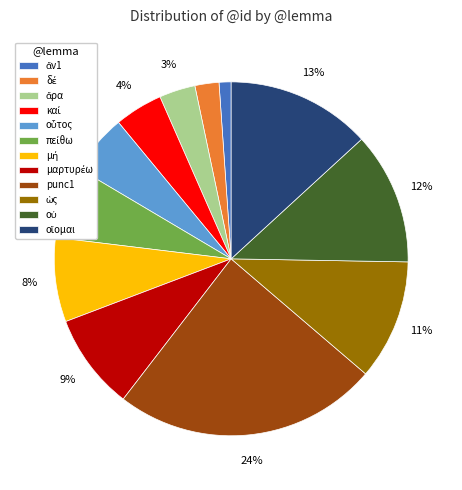

True or false: punc1 accounts for 24% of the total.

True